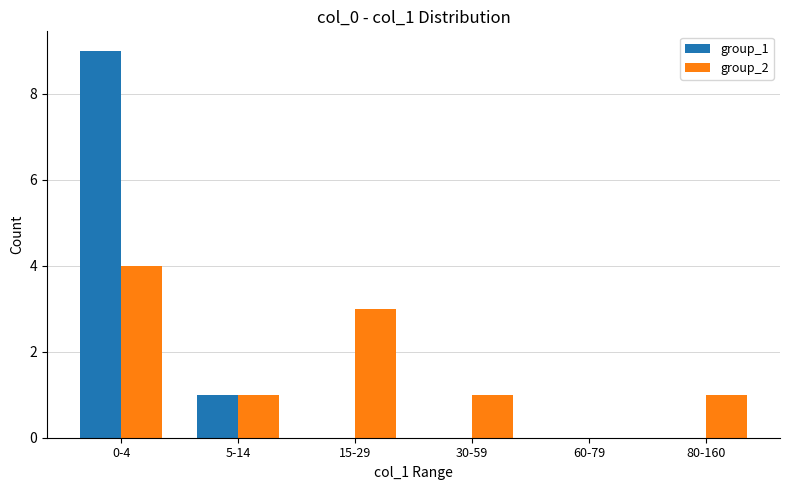

At which category is the sum across all series the highest?

0-4